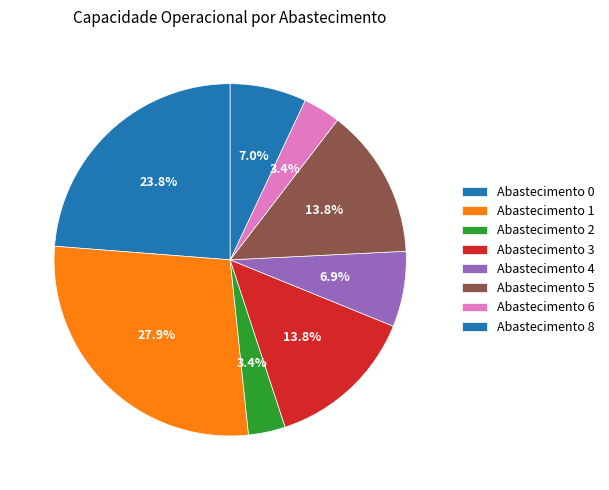

How many segments does this pie chart have?

8